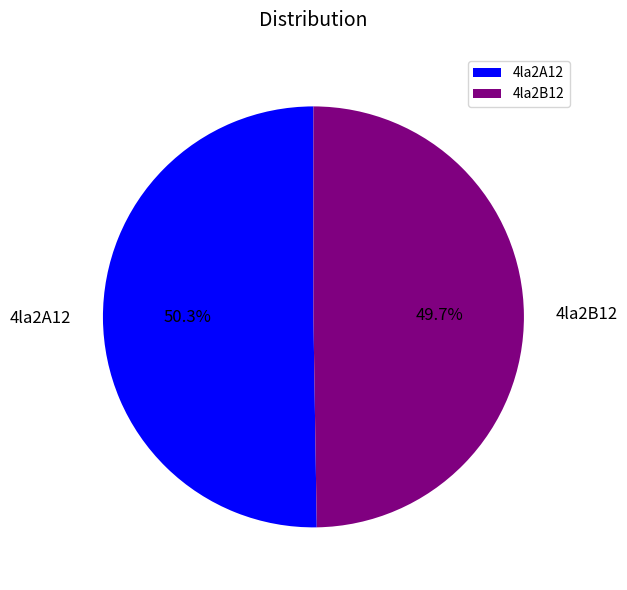

Is it true that 4la2B12 is 39% of the pie?

False